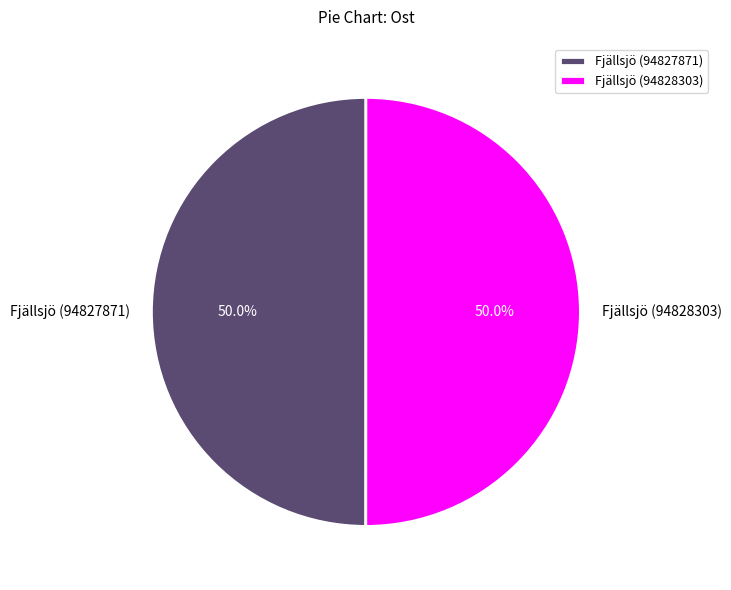

Do Fjällsjö (94828303) and Fjällsjö (94827871) together represent more than half of the pie?

Yes